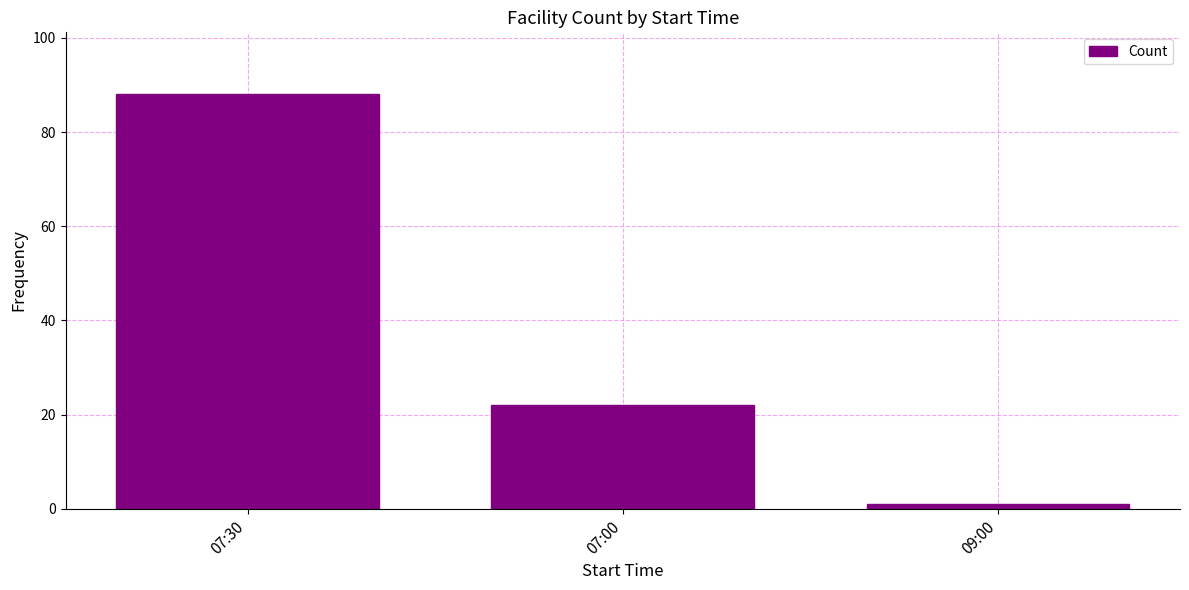

Reading left to right, transcribe all the data shown in this chart.

07:30=88	07:00=22	09:00=1